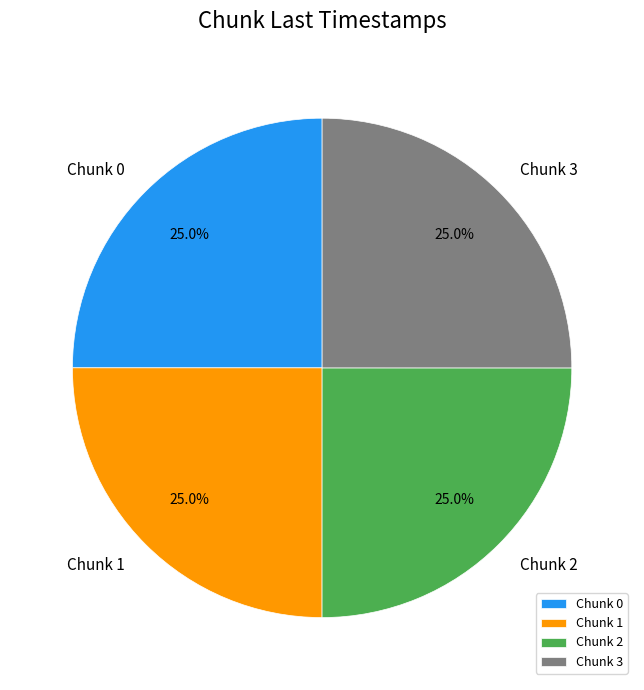

Is Chunk 3 the majority of the pie?

No